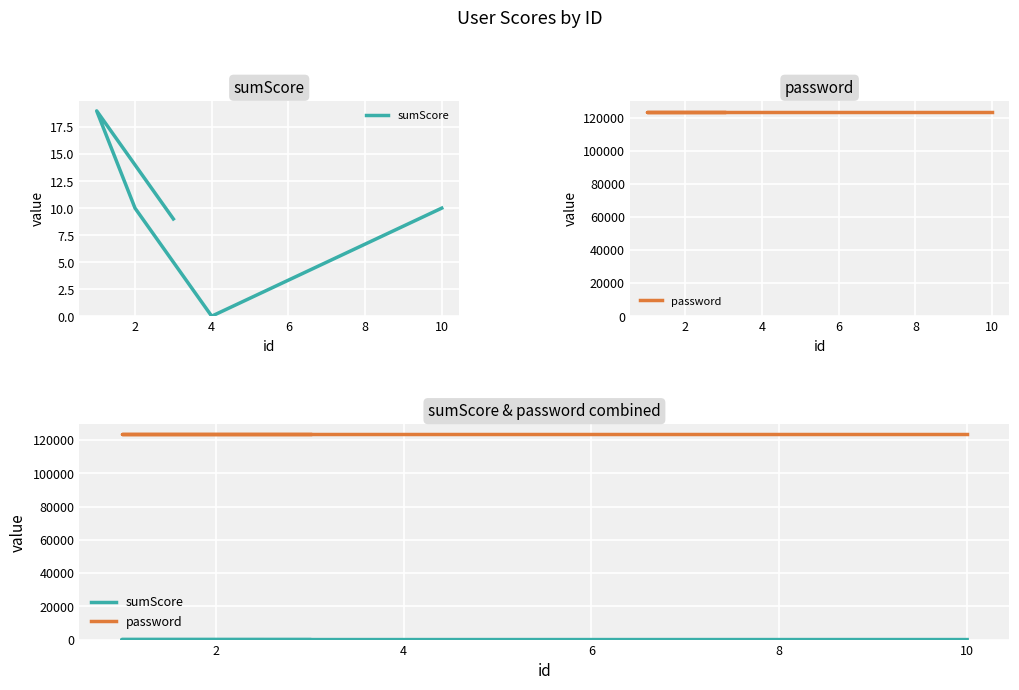

What is the spread (max minus min) of values at 8?

123446